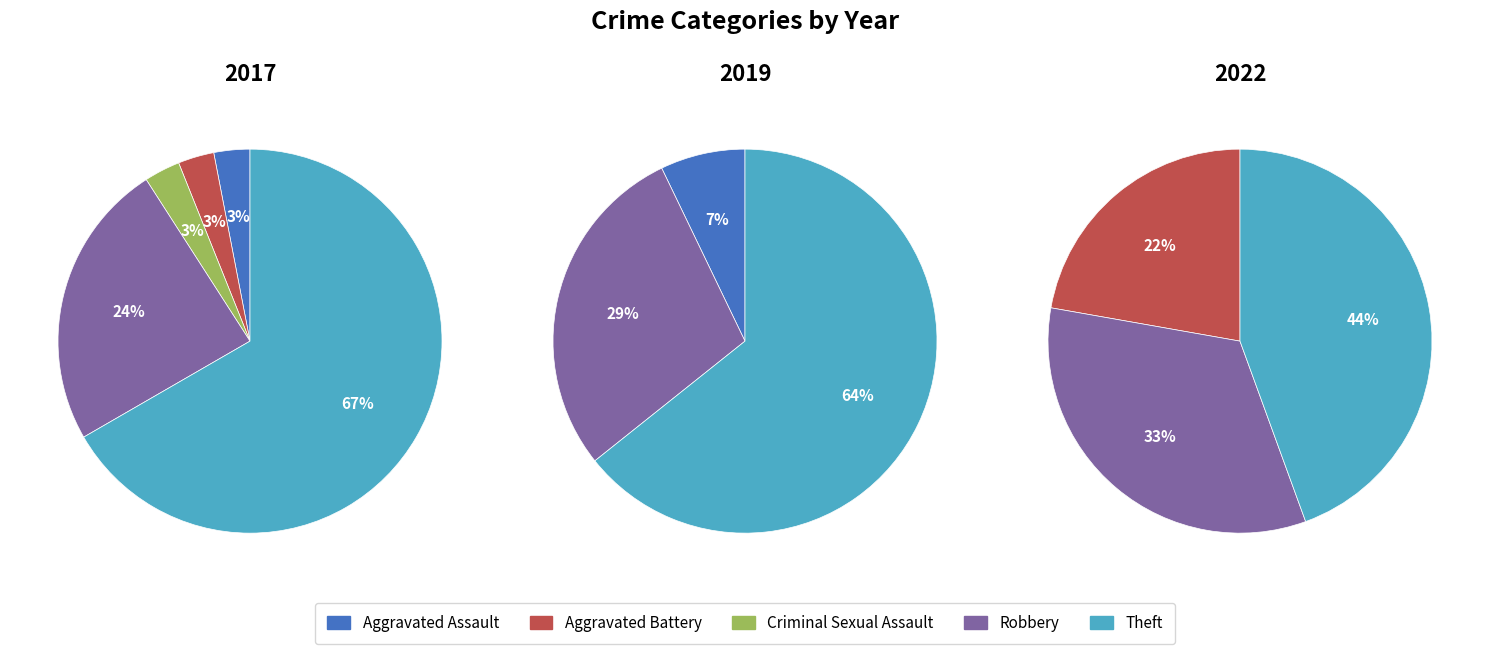

To the nearest percent, what portion does Robbery represent?

29%